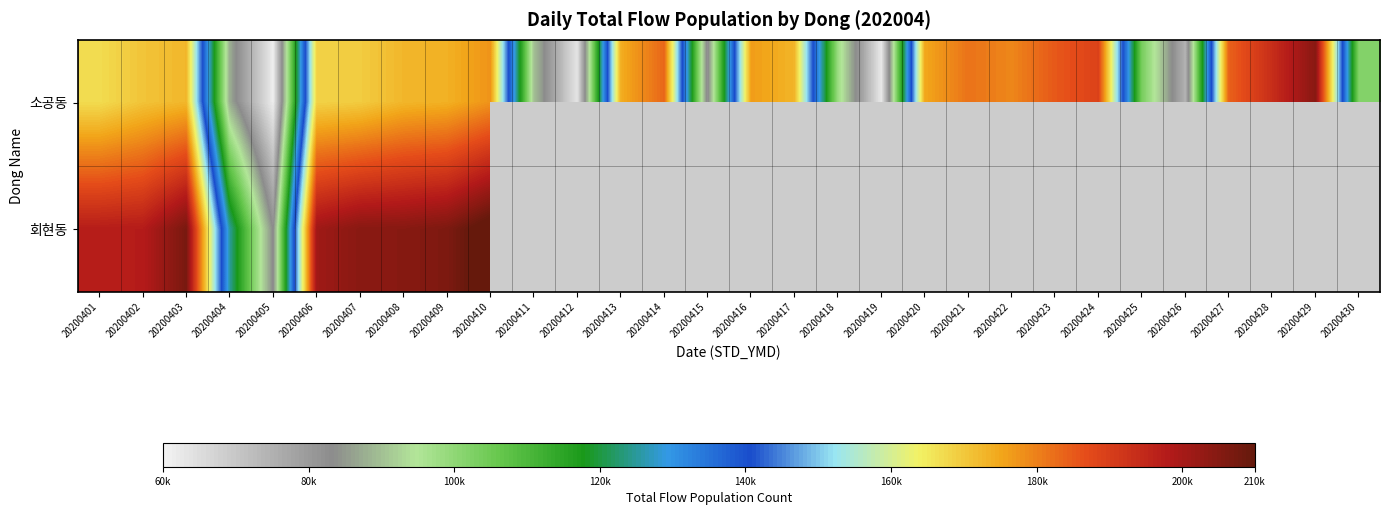

What is the total value across all series at 20200421?

181715.5